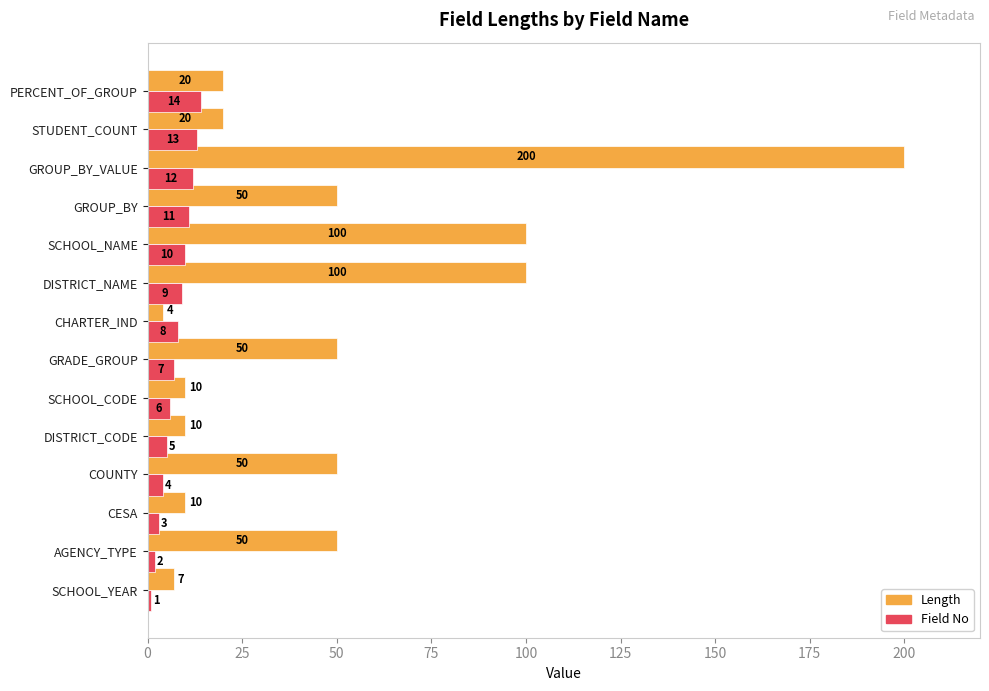

What is the difference between the maximum and minimum values in the Length series?

196